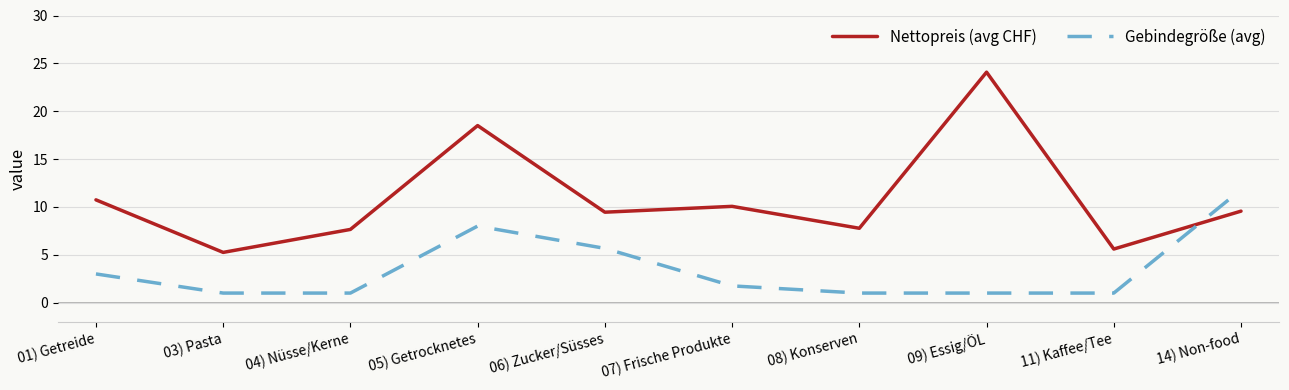

Which series changed the most between 06) Zucker/Süsses and 14) Non-food?

Gebindegröße (avg)